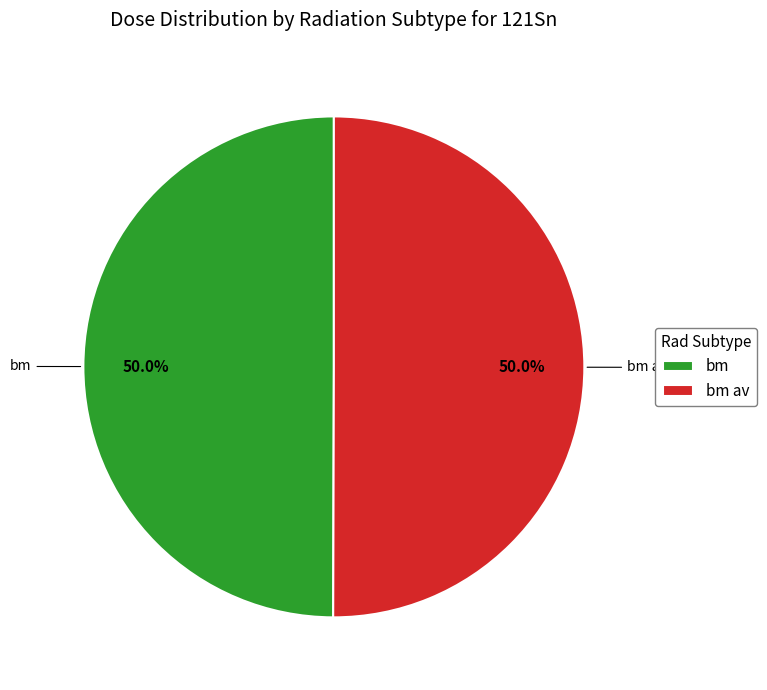

How many segments does this pie chart have?

2